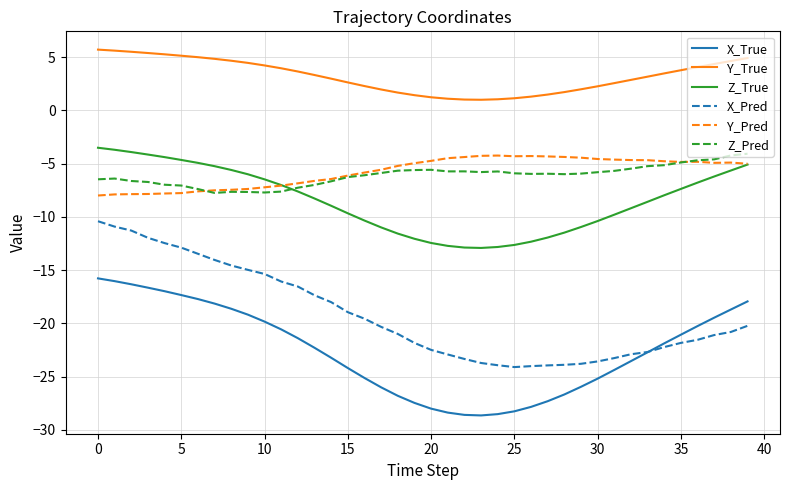

What is the maximum value for X_True?

-15.8